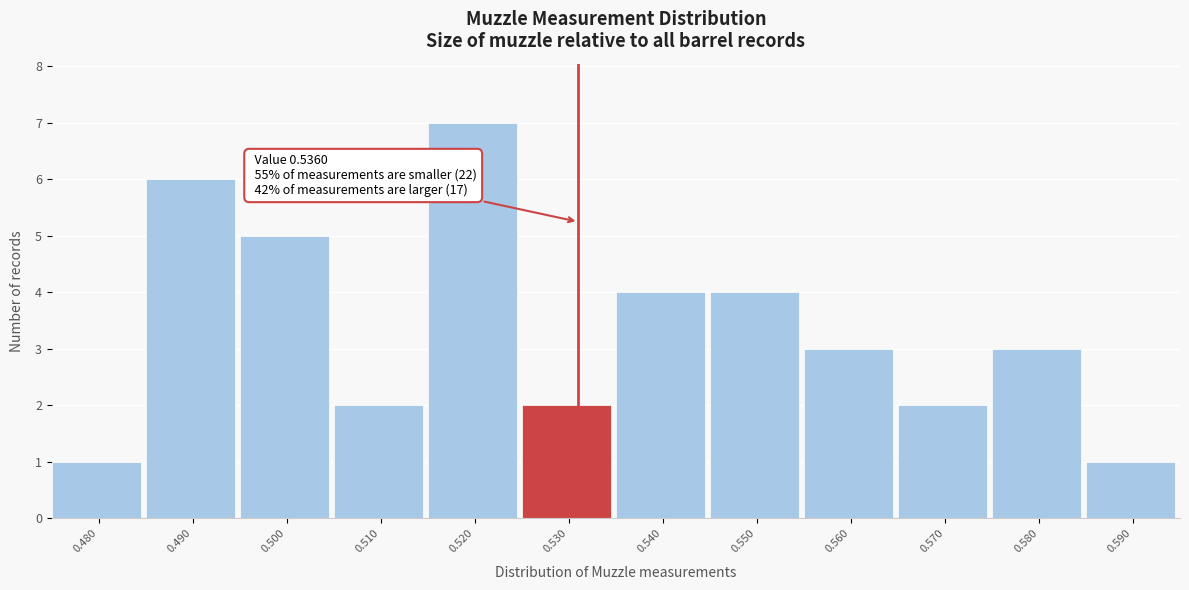

Reading right to left, list all the values displayed in this chart.

1	3	2	3	4	4	2	7	2	5	6	1